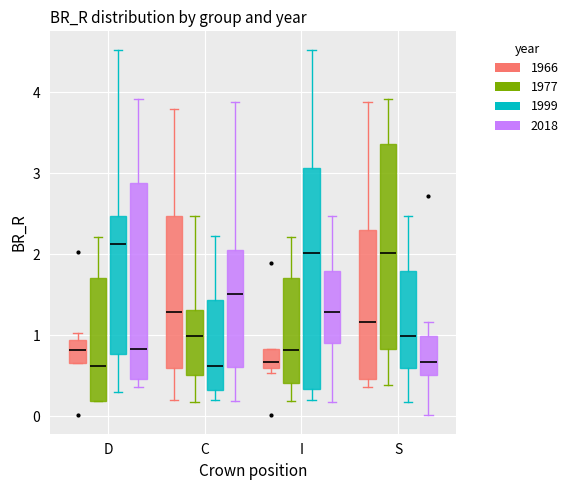

Which box is the tallest, from its lower edge to its upper edge?

I (1999)